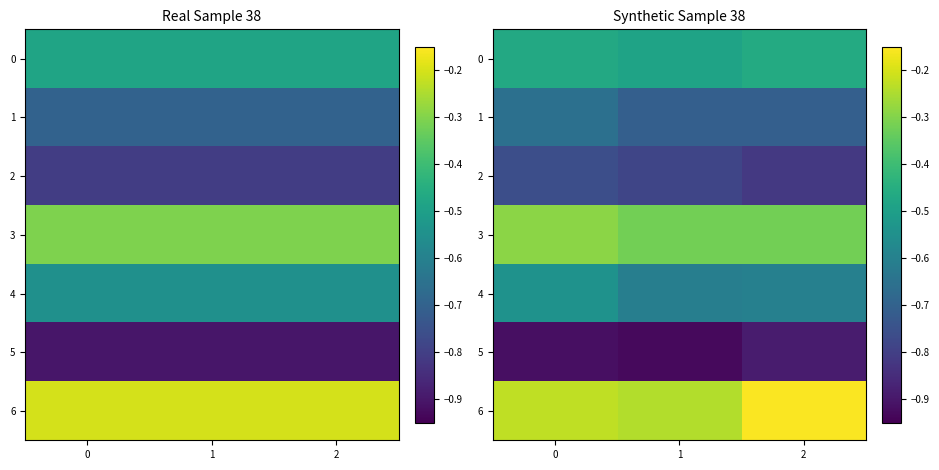

Between 0 and 2, which is larger?

2